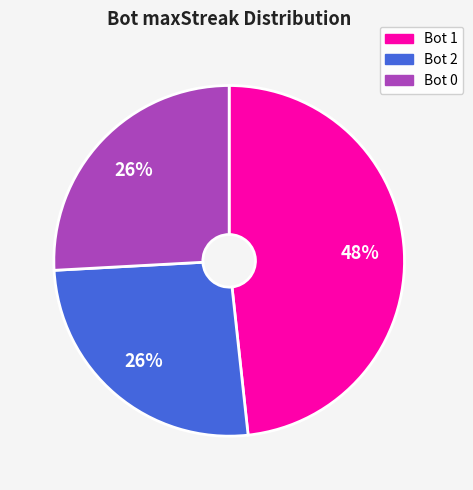

How many segments does this pie chart have?

3